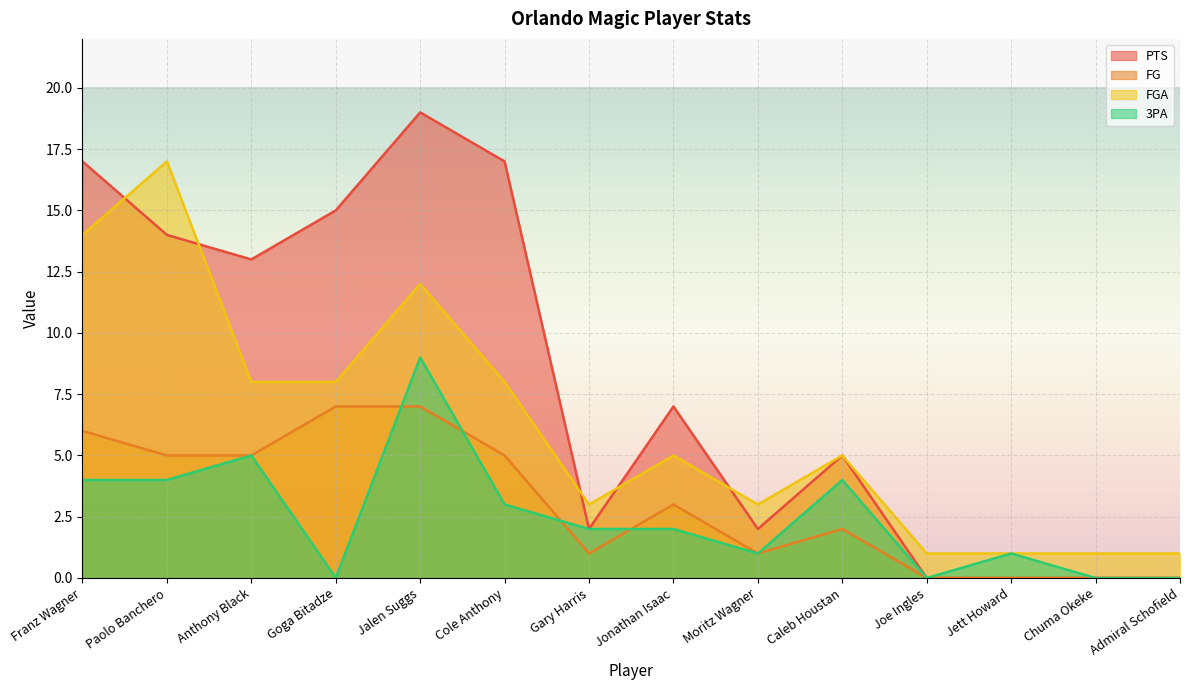

Which series has the largest total across all categories?

PTS